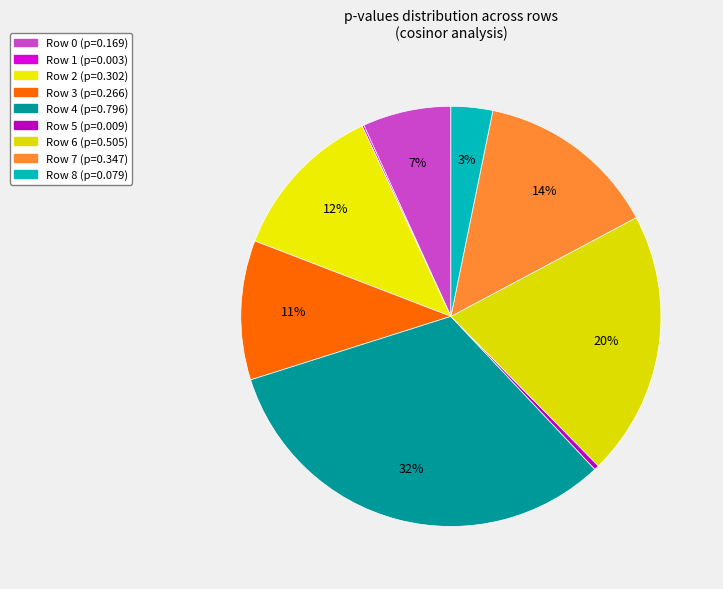

To the nearest percent, what is the average slice percentage?

11%